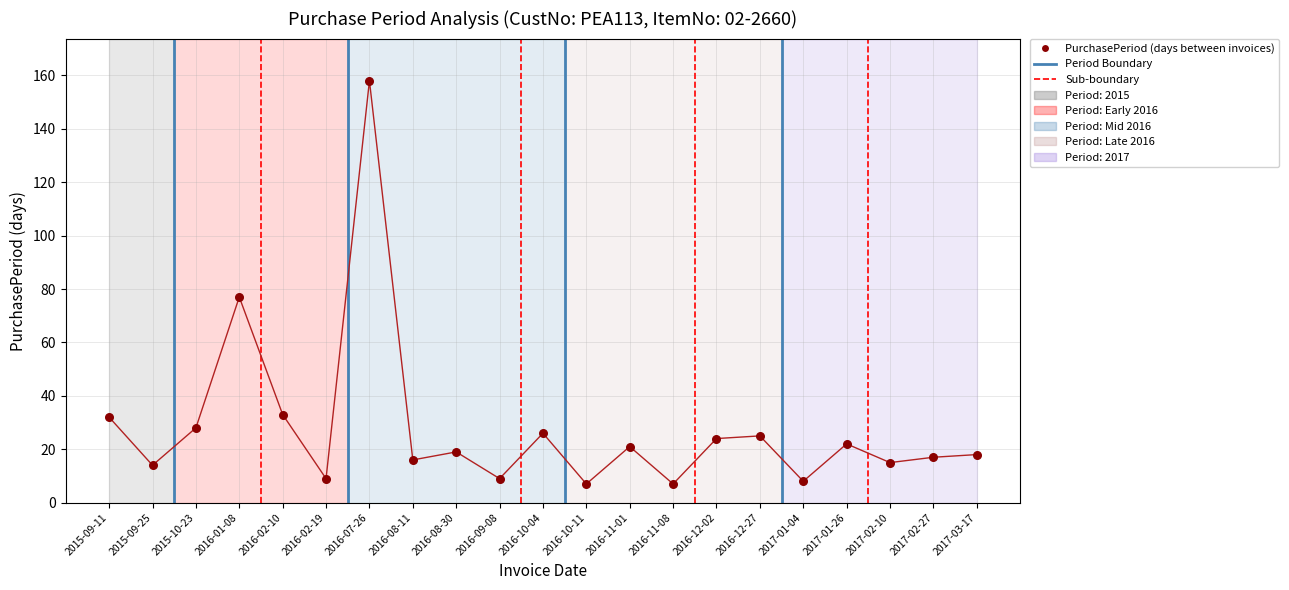

What Y value in the scatter plot is closest to 82?

77